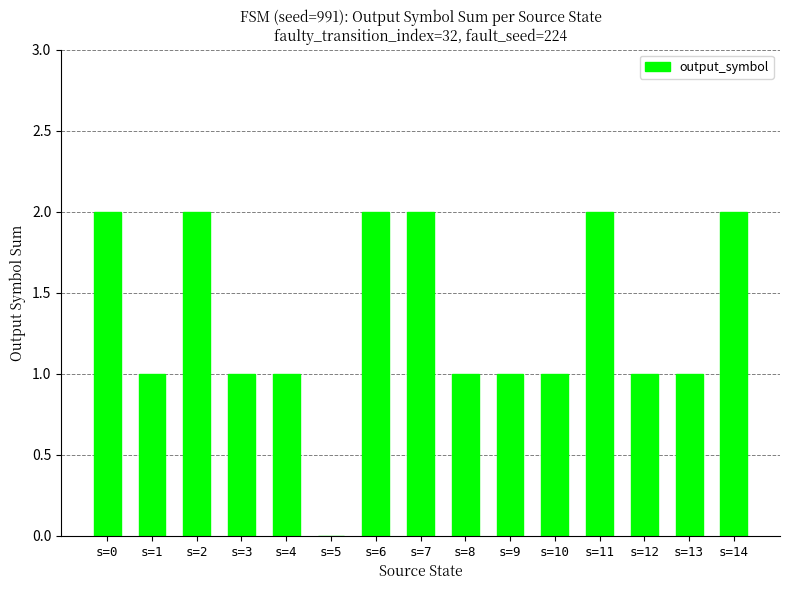

Is it true that the value at s=6 is 0?

False